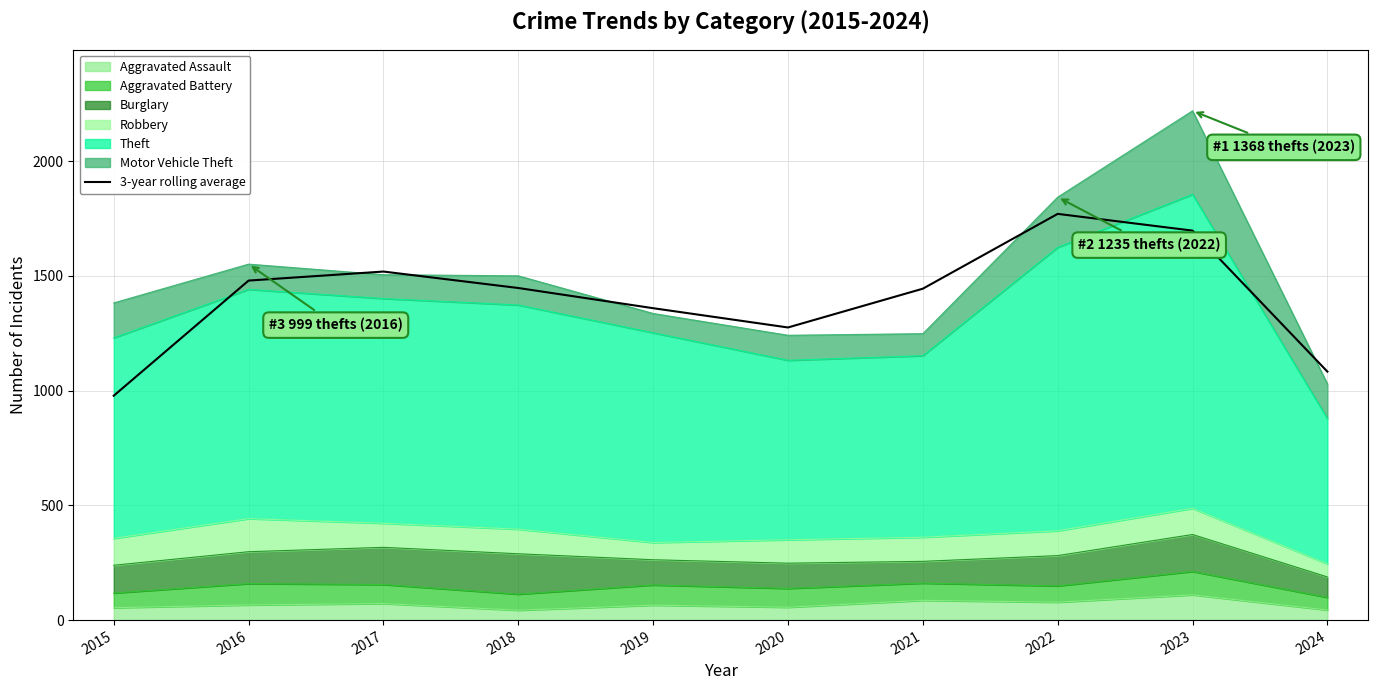

At which category does the data reach its first local peak?

2017